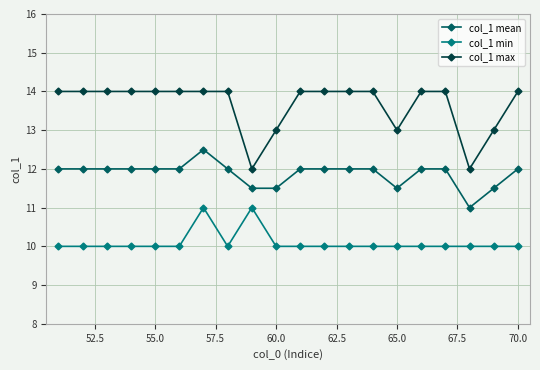

True or false: col_1 min and col_1 max intersect in this chart.

False